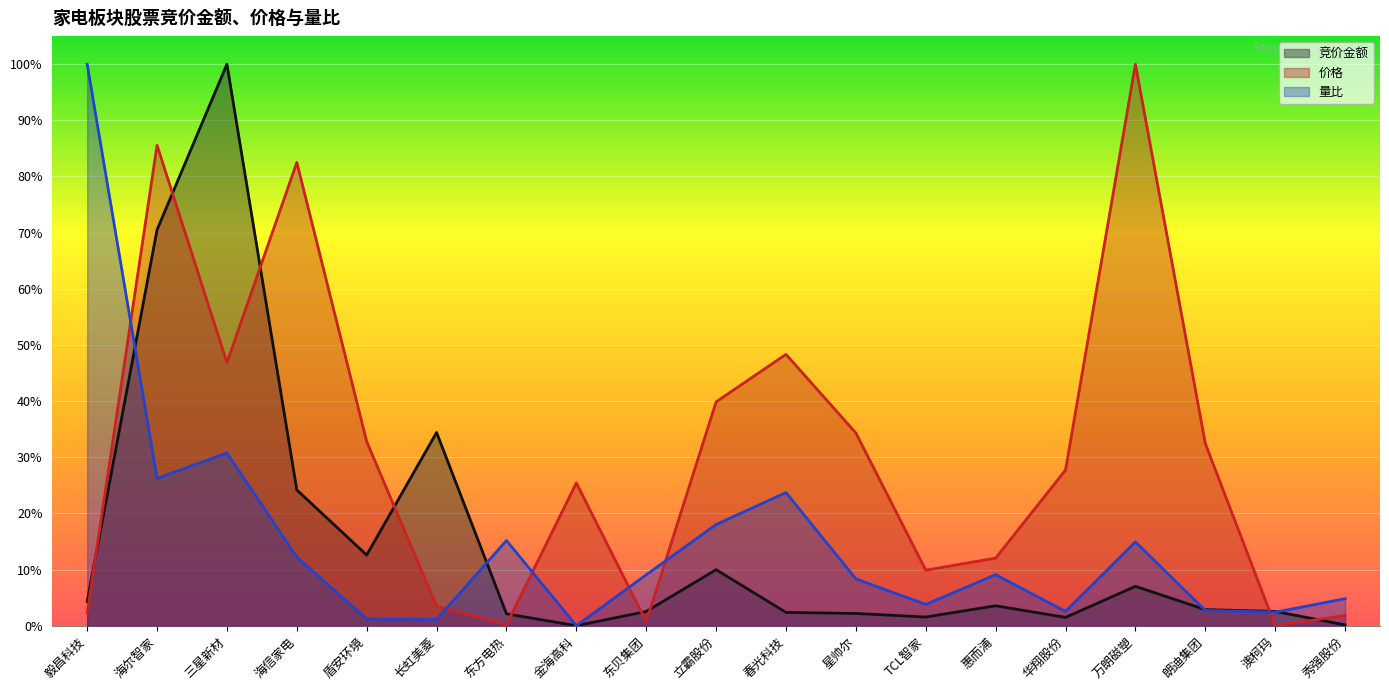

What is the difference between the maximum and minimum values in the 量比 series?

1.0